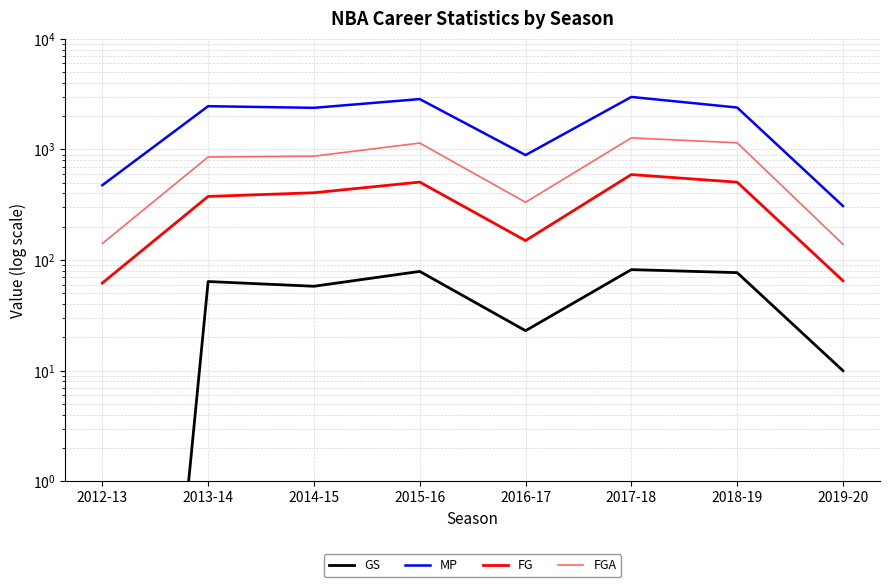

Which series changed the most between 2014-15 and 2015-16?

MP